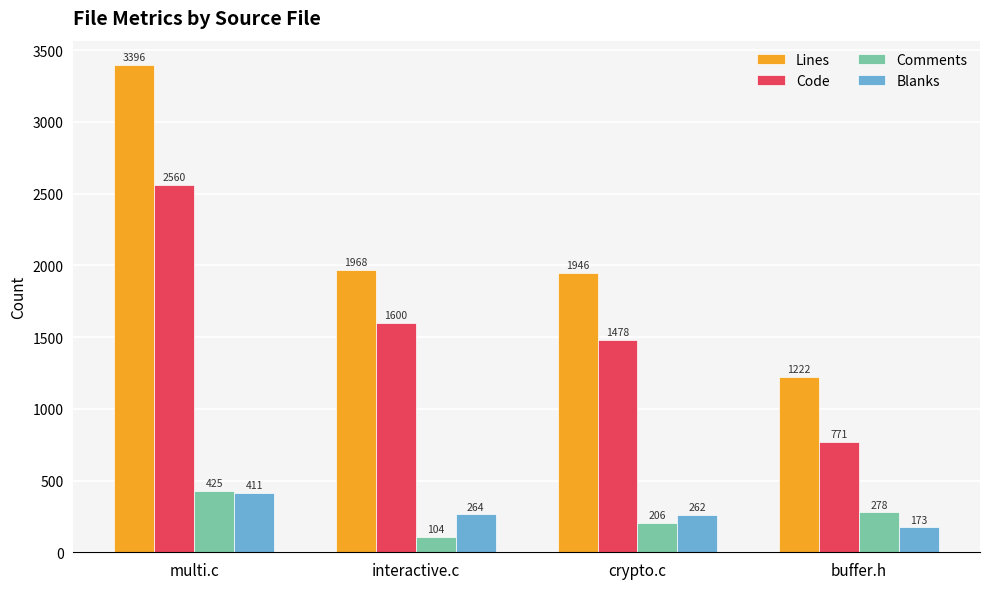

Which series has the largest range (max minus min)?

Lines